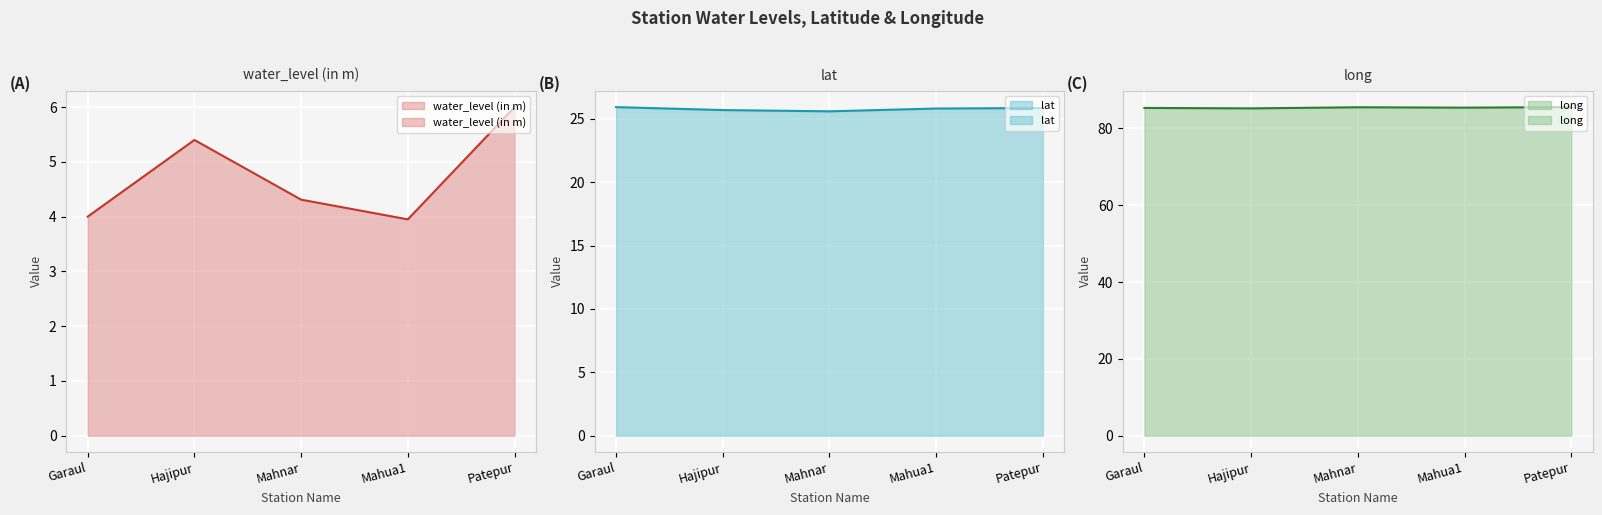

True or false: lat and water_level (in m) intersect in this chart.

False